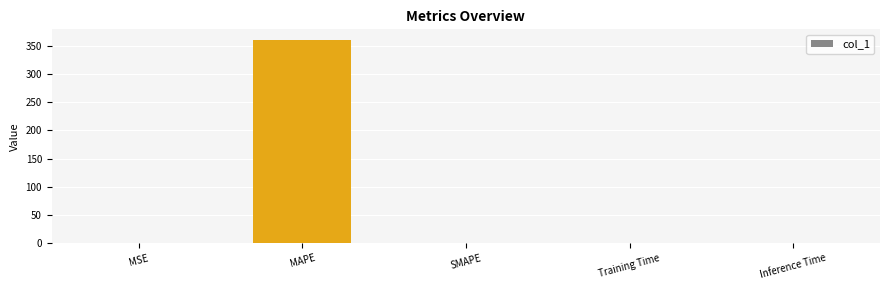

What is the sum of all values?

361.4